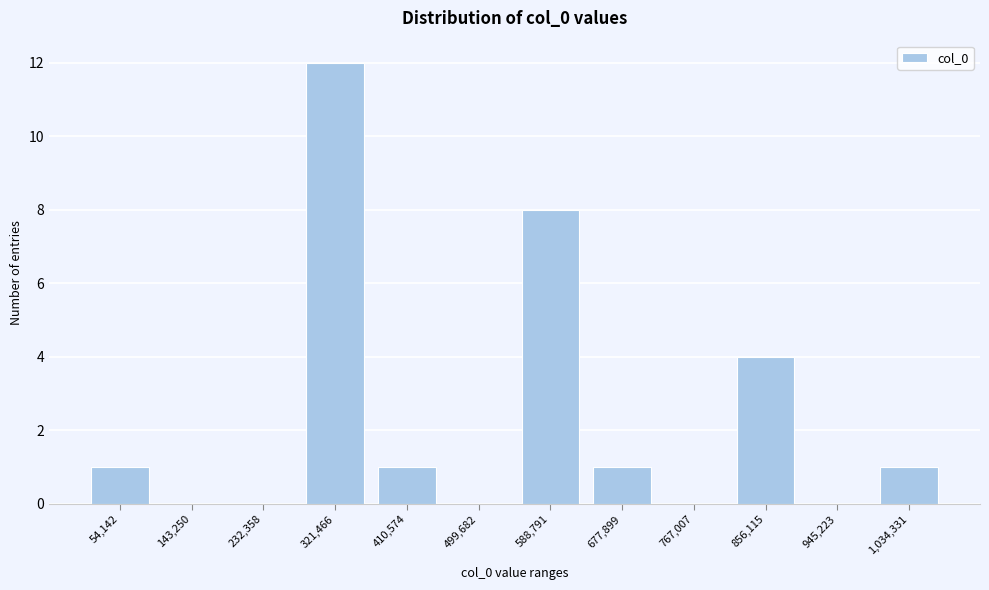

Reading left to right, transcribe all the data shown in this chart.

54,142=1	143,250=0	232,358=0	321,466=12	410,574=1	499,682=0	588,791=8	677,899=1	767,007=0	856,115=4	945,223=0	1,034,331=1